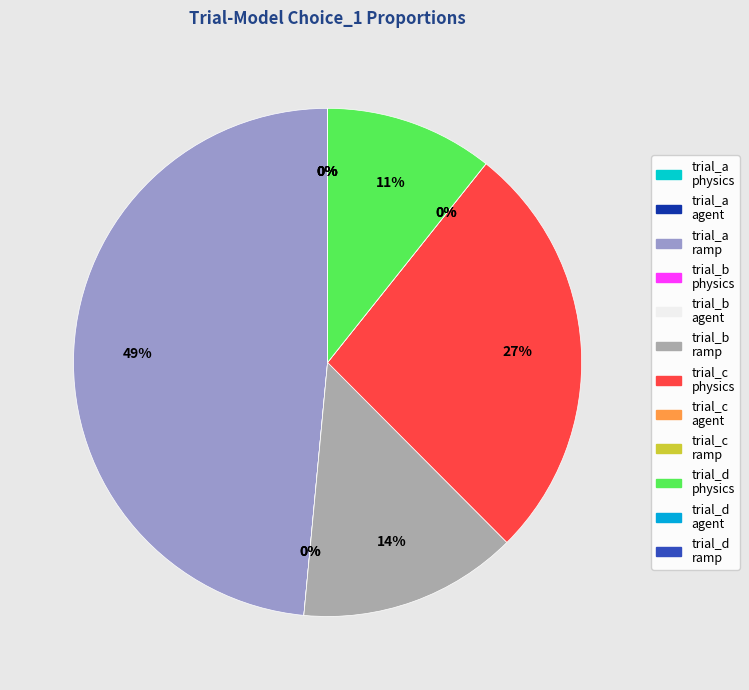

To the nearest percent, what is the difference between the largest and smallest slice percentages?

49%